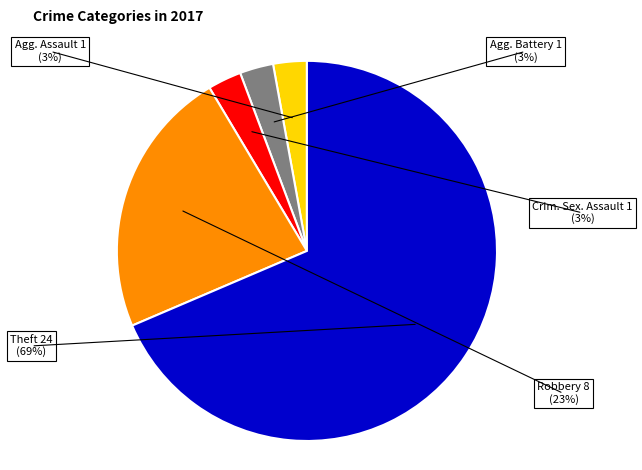

What is the largest slice in the pie chart?

Theft